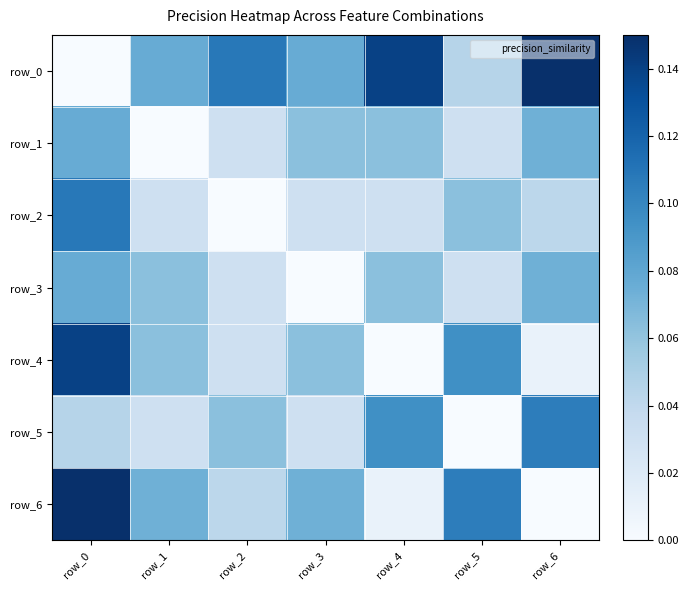

Where is row_2 nearest to the value 0?

row_2